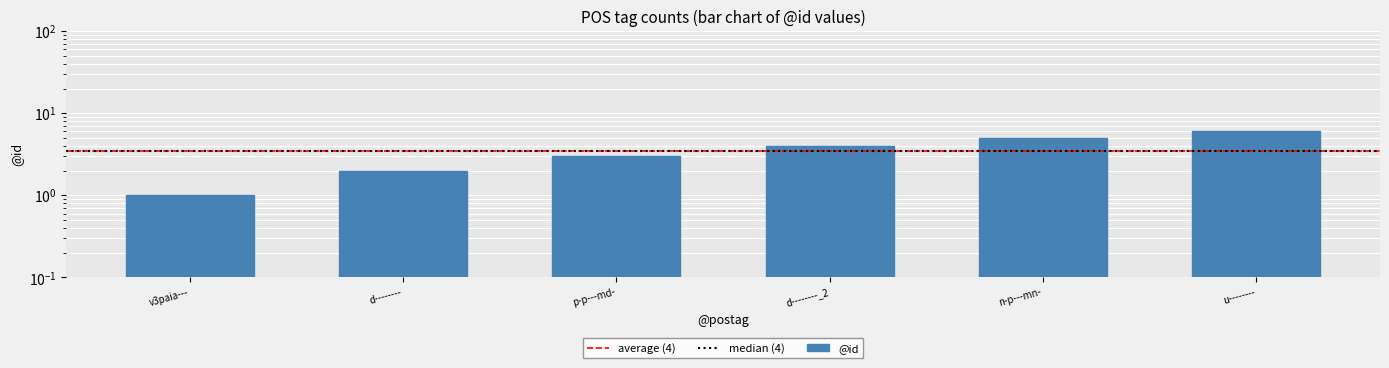

What position from the left is d--------?

2